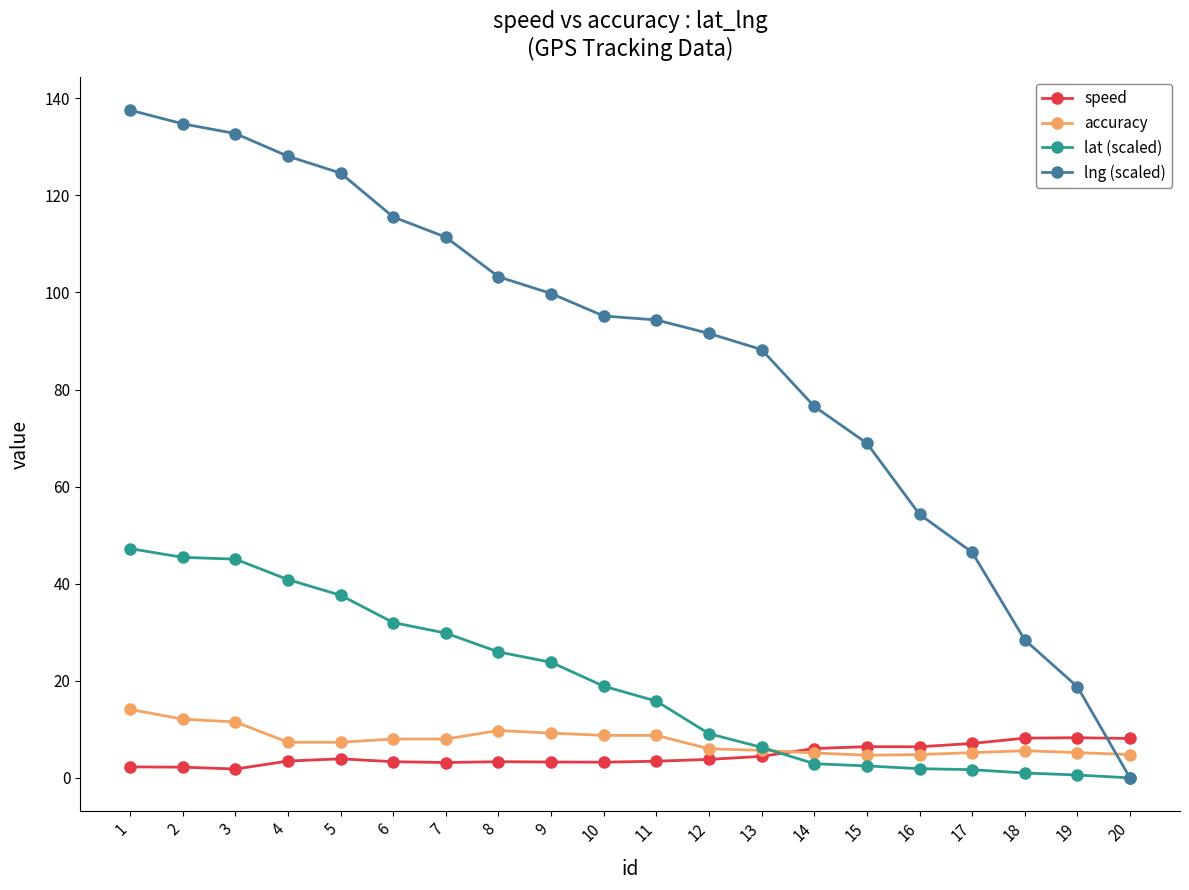

True or false: lng (scaled) has a value of 76.5 at 14.

True